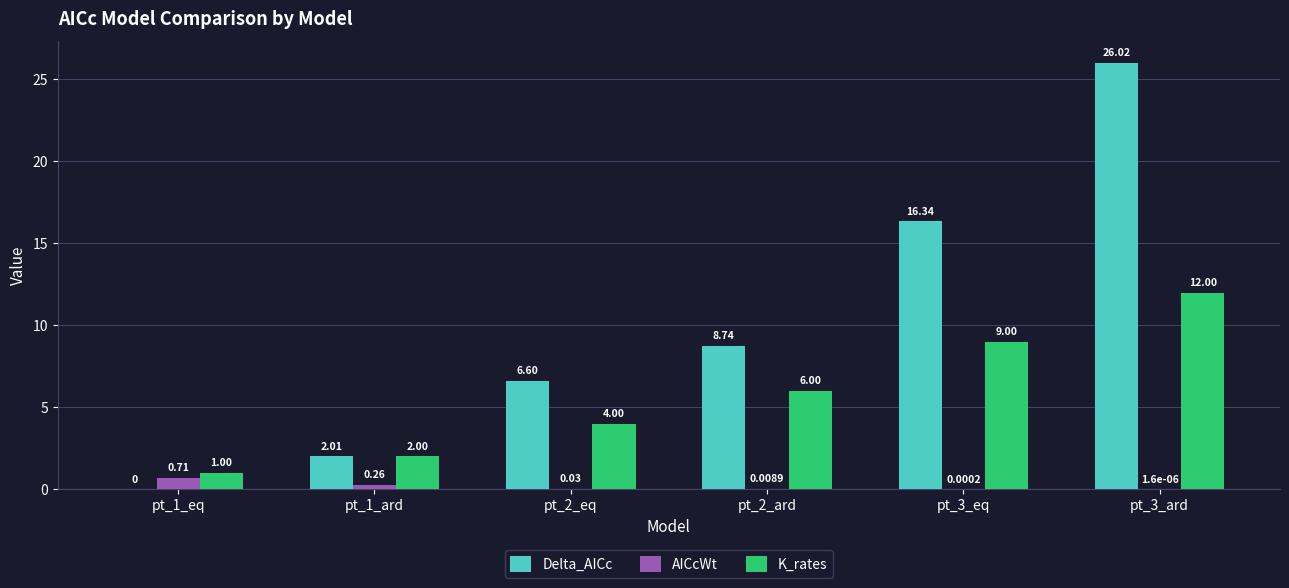

What is the sum of the K_rates values at pt_2_ard and pt_3_eq?

15.0